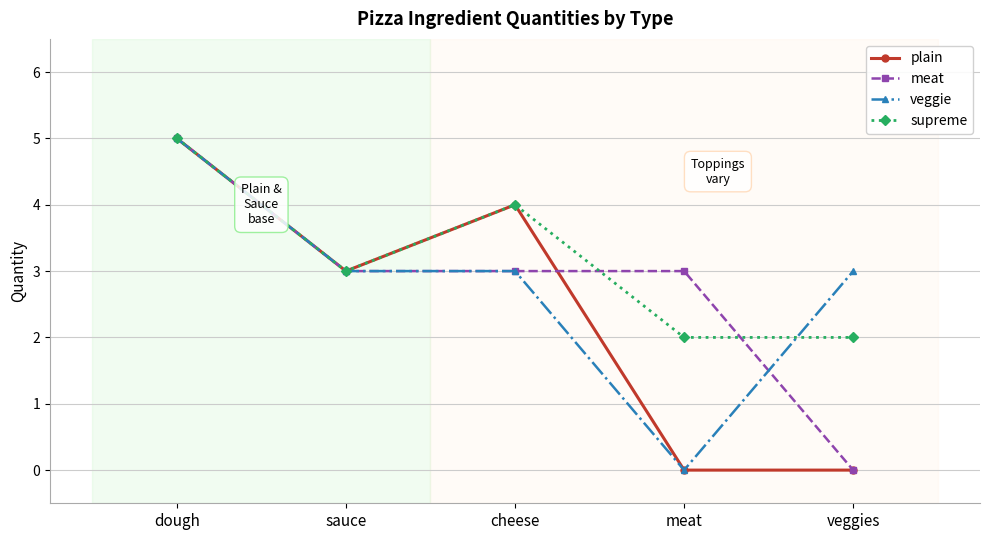

What is the label of the 2nd point from the right?

meat